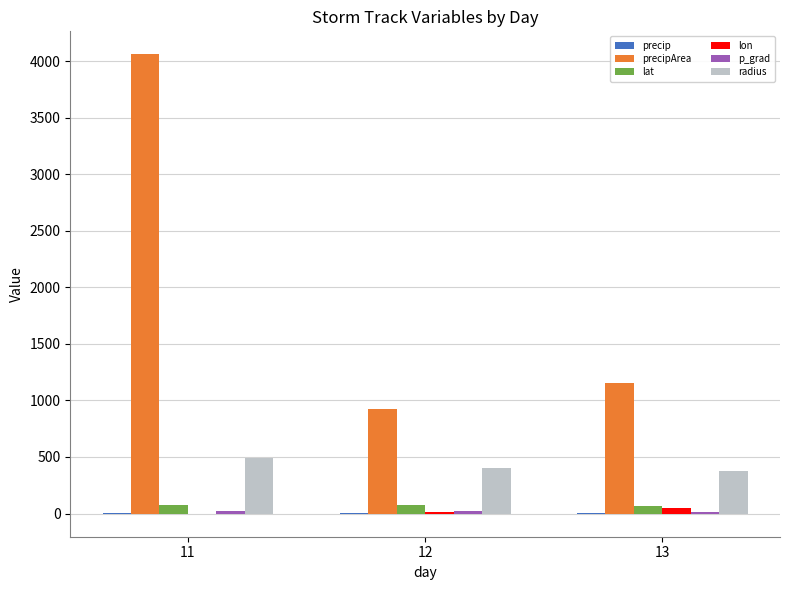

Is the value of radius at 12 greater than the value of lat at 13?

Yes